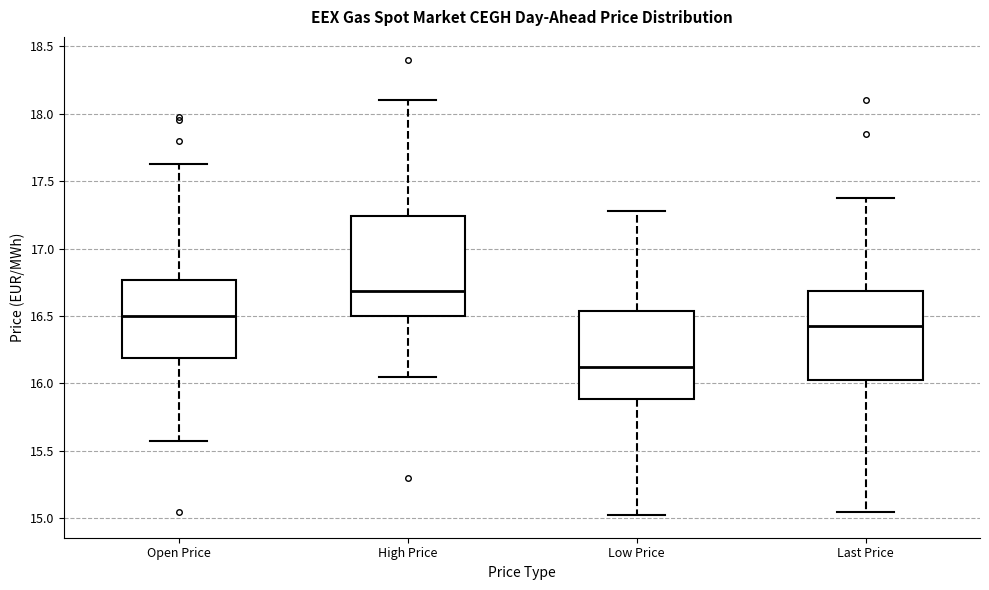

Reading left to right, read every box against the y-axis: the position of its median line, the range the box covers, and the ends of its whiskers. The values are not printed on the chart, so give them approximately, as read against the axis.

Open Price: median 16.50, box 16.20 to 16.75, whiskers 15.60 to 17.65
High Price: median 16.70, box 16.50 to 17.25, whiskers 16.05 to 18.10
Low Price: median 16.15, box 15.90 to 16.55, whiskers 15.05 to 17.30
Last Price: median 16.45, box 16.05 to 16.70, whiskers 15.05 to 17.40